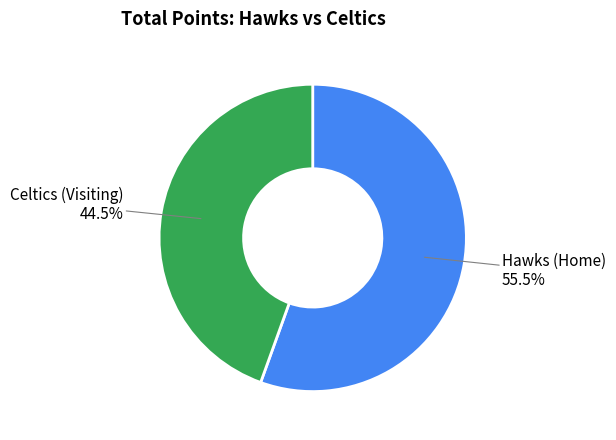

How many segments does this pie chart have?

2